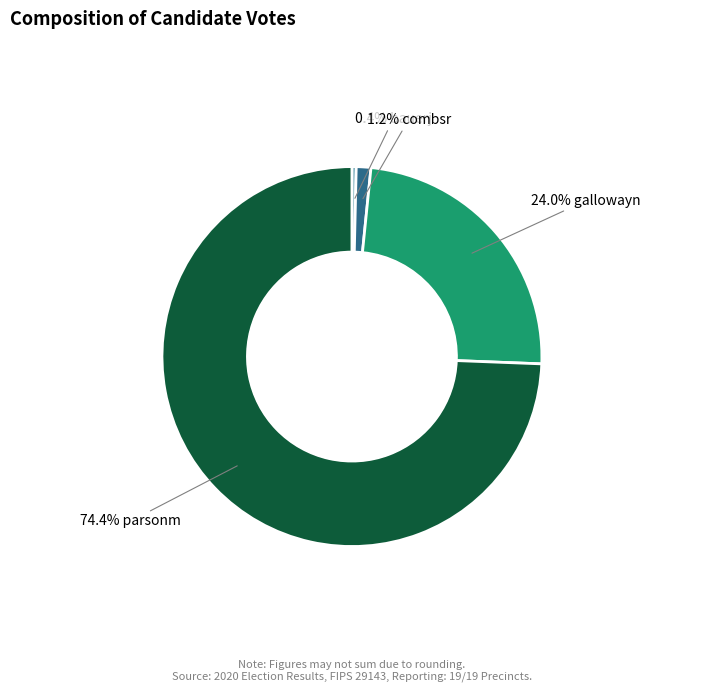

Is there any slice that represents more than half of the pie?

Yes